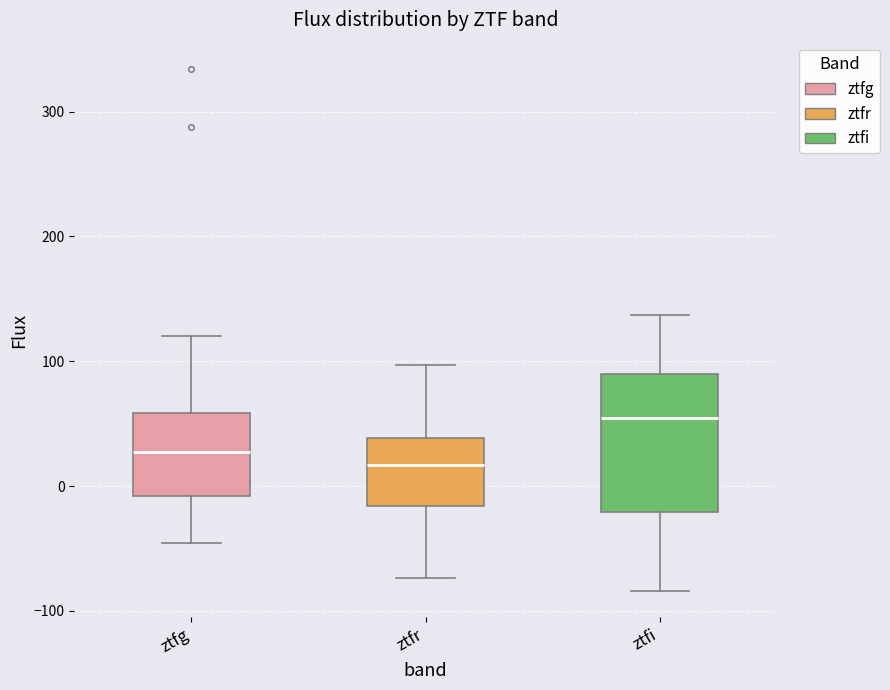

Which box has the highest median line?

ztfi